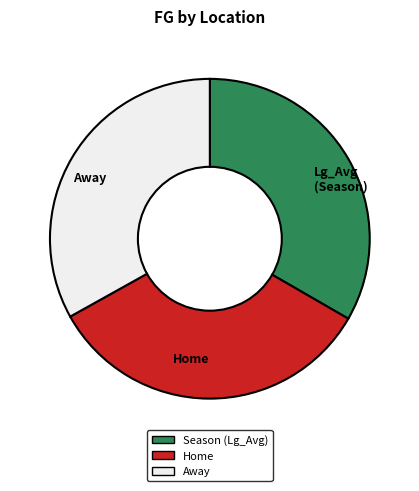

Is there a majority slice in this chart?

No